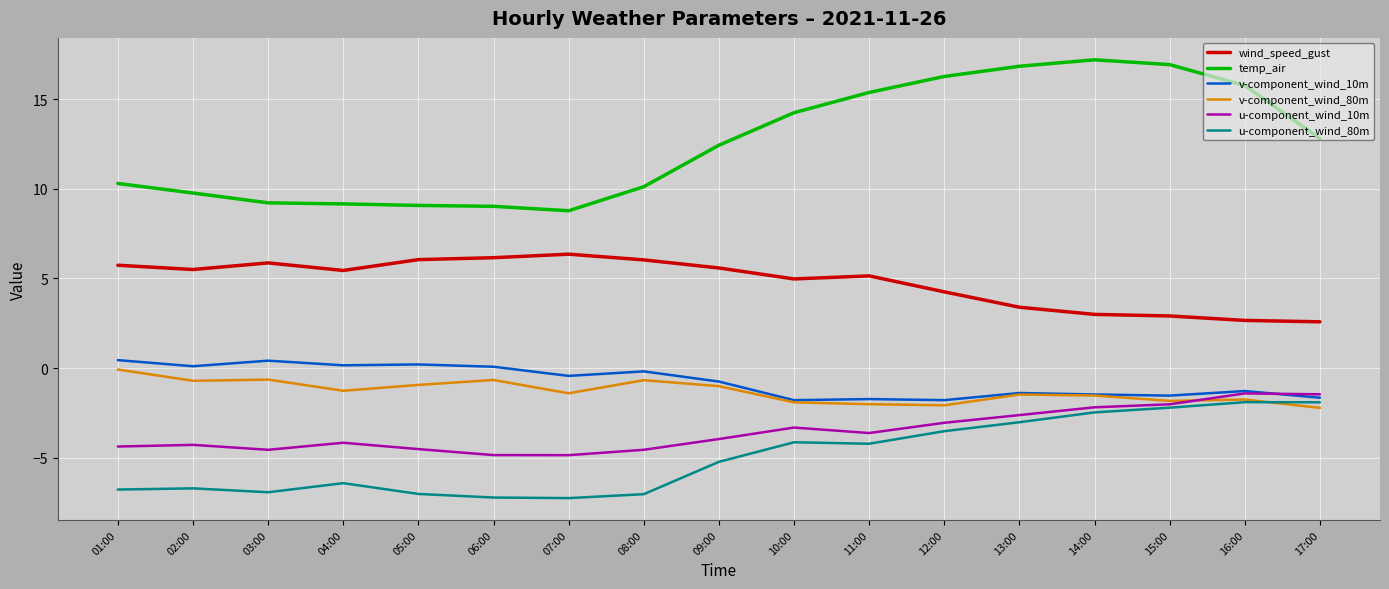

List the series in order of their peak value, lowest first.

u-component_wind_80m, u-component_wind_10m, v-component_wind_80m, v-component_wind_10m, wind_speed_gust, temp_air